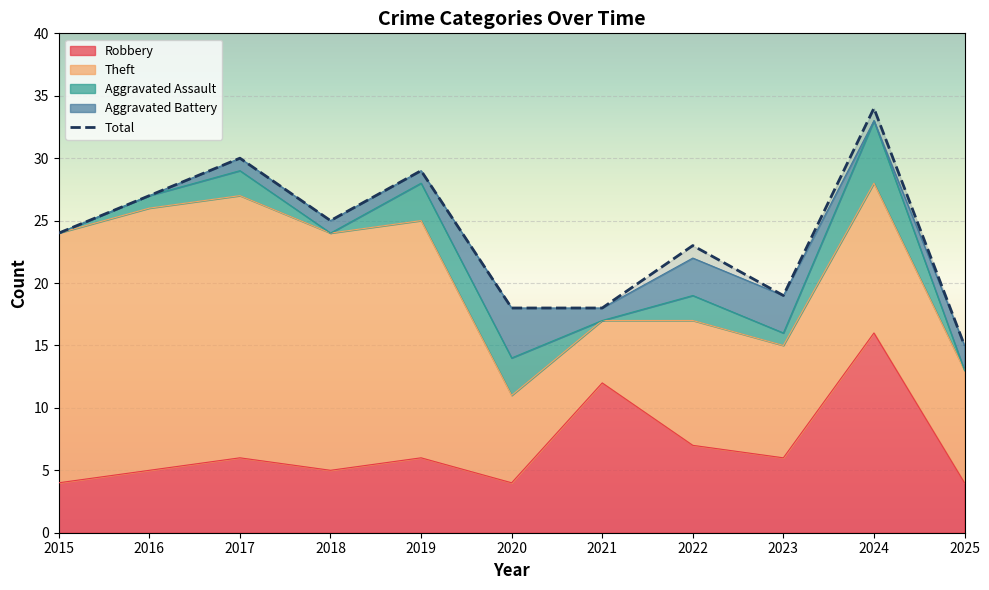

Where is Aggravated Battery nearest to the value 2?

2025